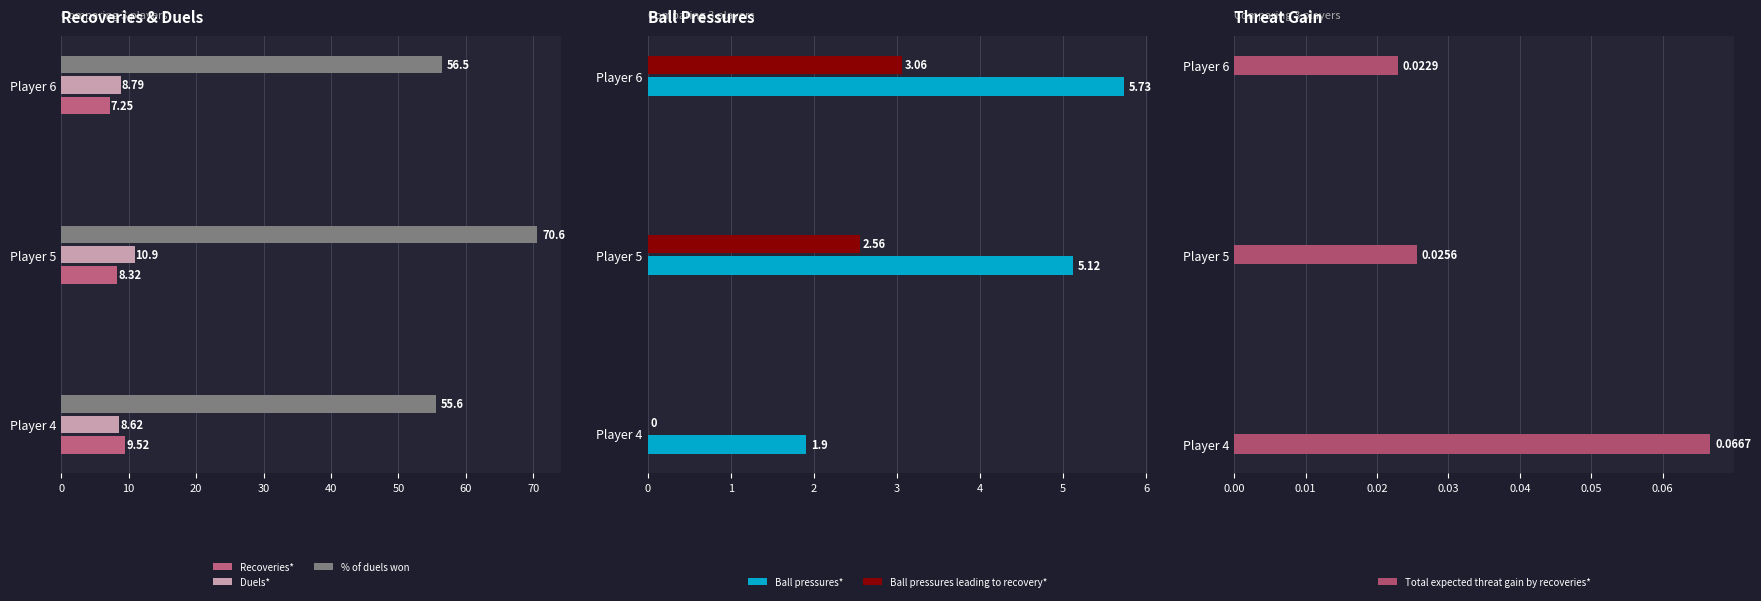

List the labels in order of Total expected threat gain by recoveries* value, largest first.

Player 4, Player 5, Player 6